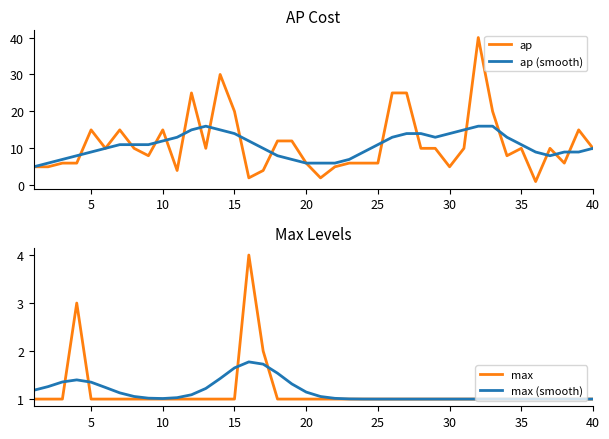

What is the average value of the max series?

1.1